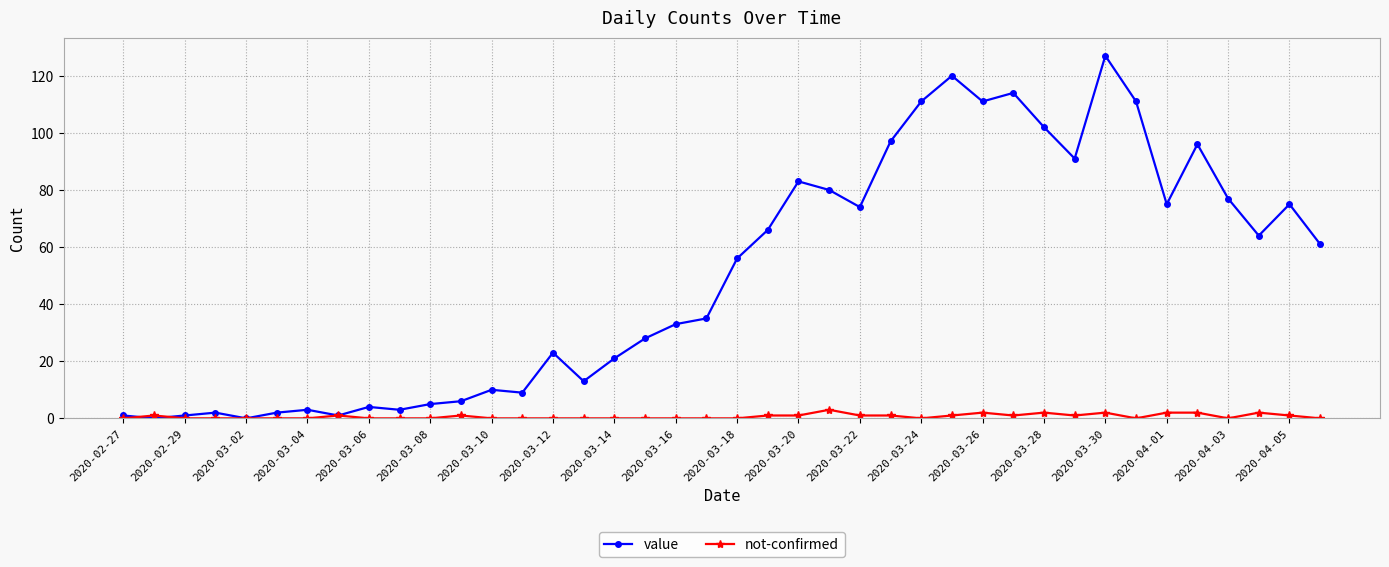

Which series ends up on top after the final intersection of value and not-confirmed?

value